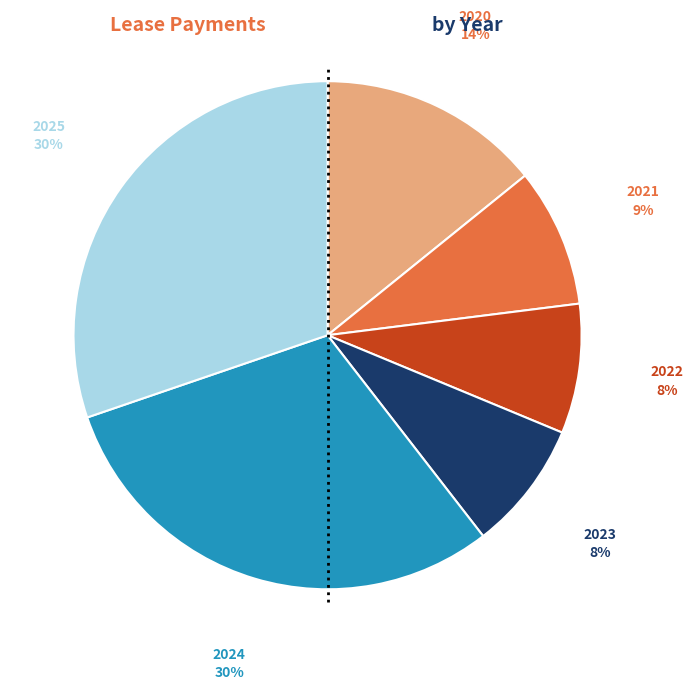

How many segments does this pie chart have?

6